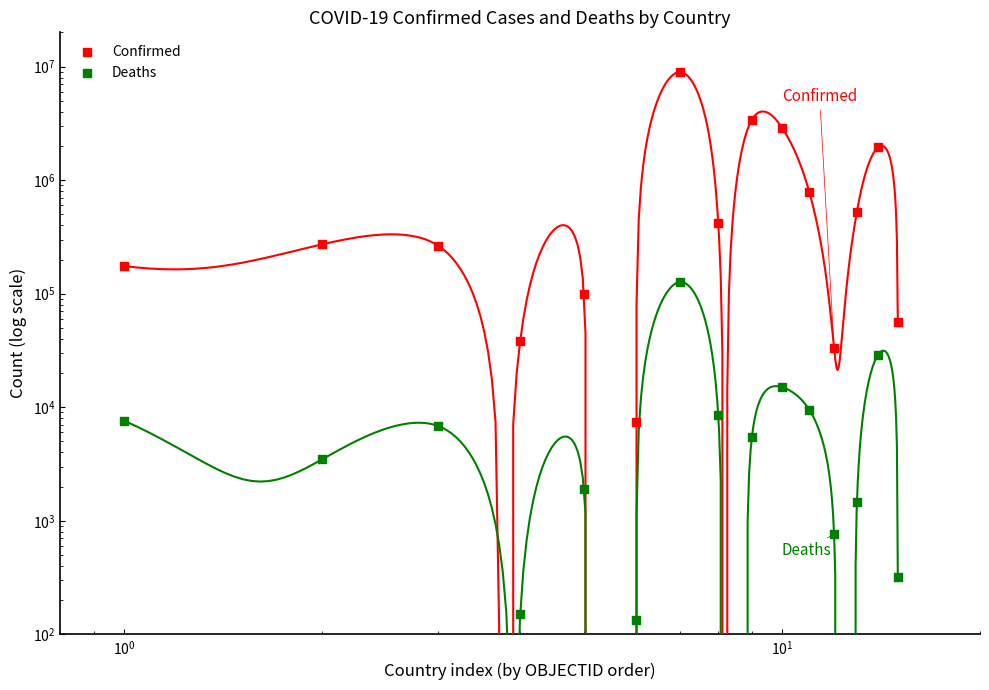

Which series contains the highest Y value?

Confirmed